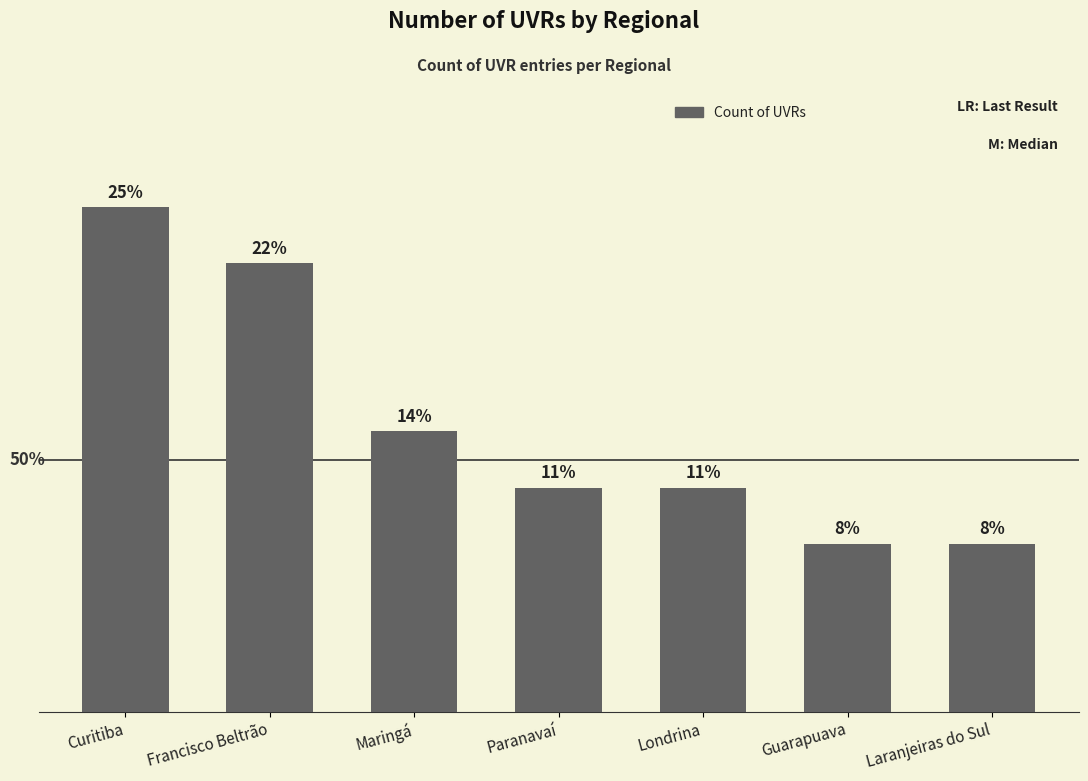

What is the label of the 5th bar from the left?

Londrina